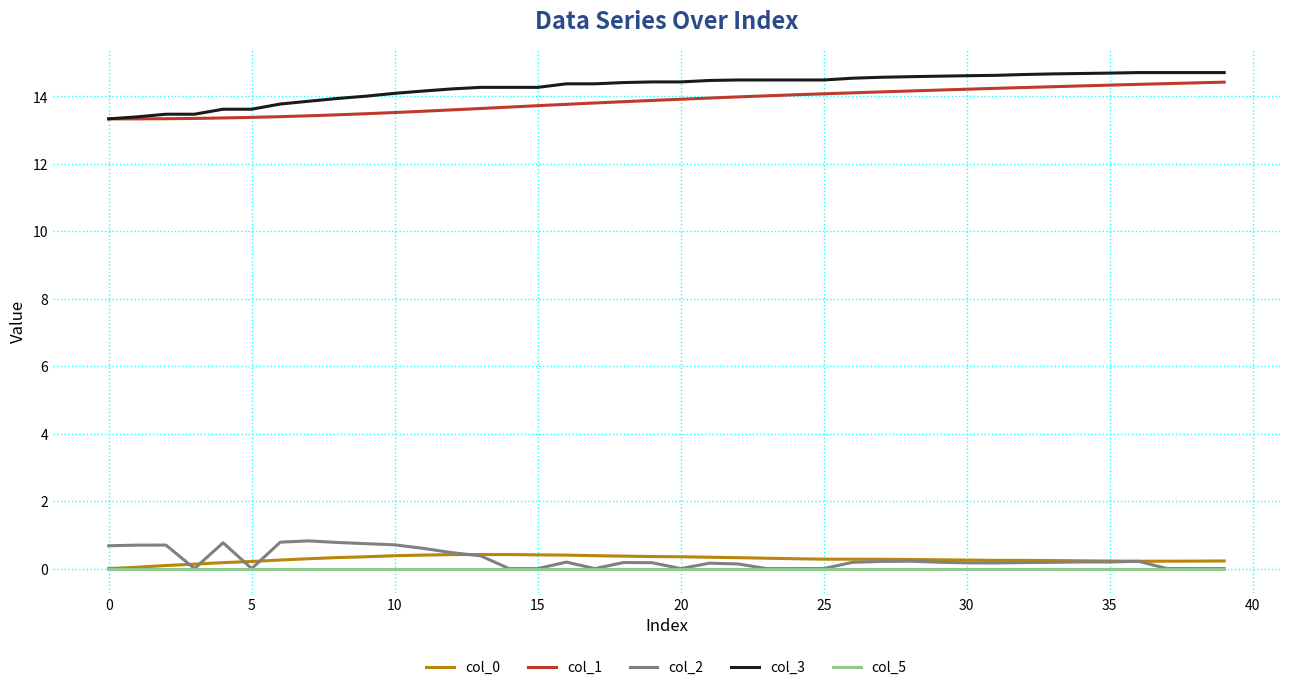

True or false: col_3 and col_5 intersect in this chart.

False